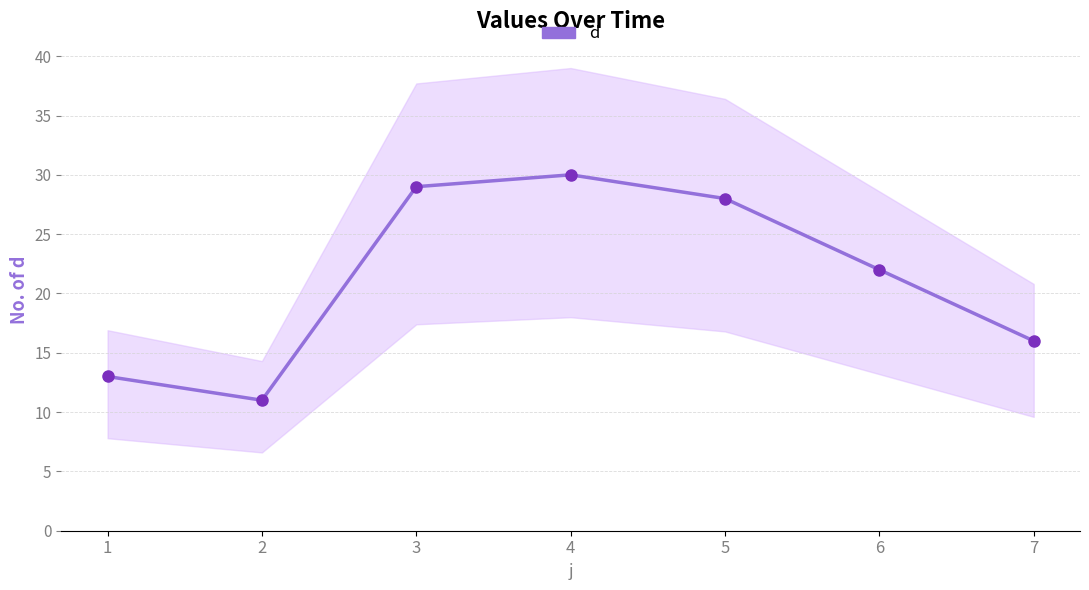

At which label does the data first exceed 22?

3